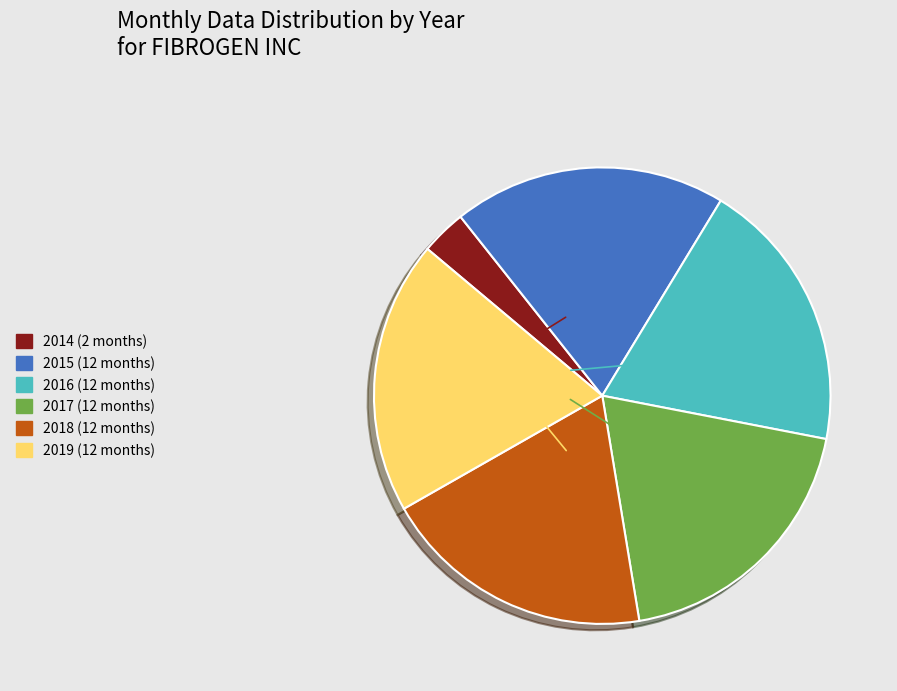

Is the sum of 2016 and 2019 greater than half?

No